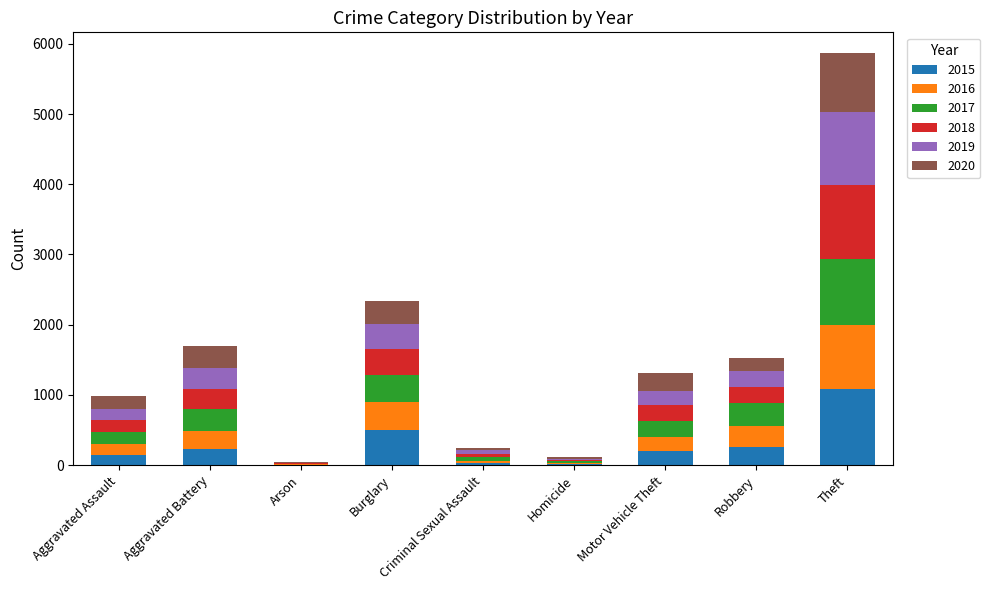

At which category is the sum across all series the highest?

Theft